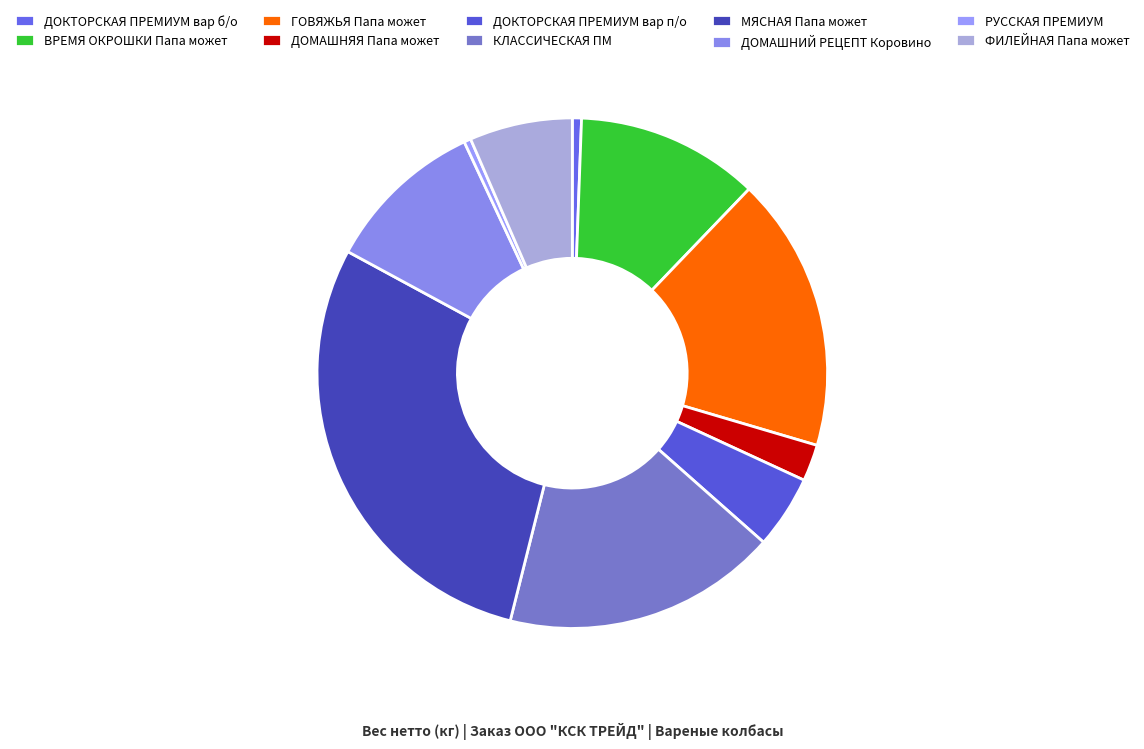

Approximately how many times larger is the value at ДОМАШНЯЯ Папа может compared to ДОКТОРСКАЯ ПРЕМИУМ вар п/о?

0.5